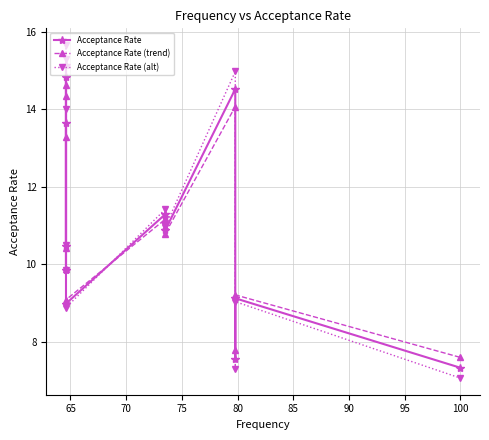

How many categories are shown in the chart?

13